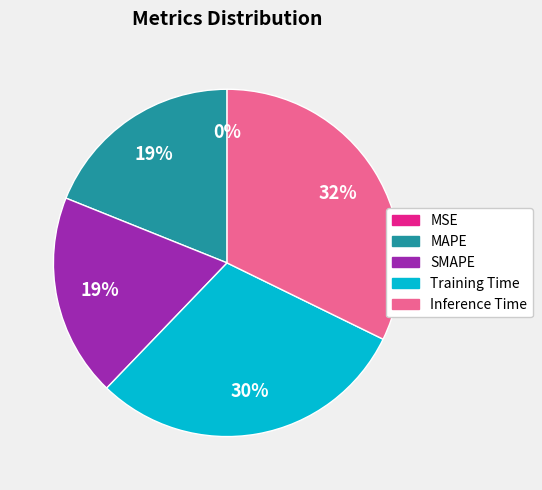

Do SMAPE and MAPE together represent more than half of the pie?

No